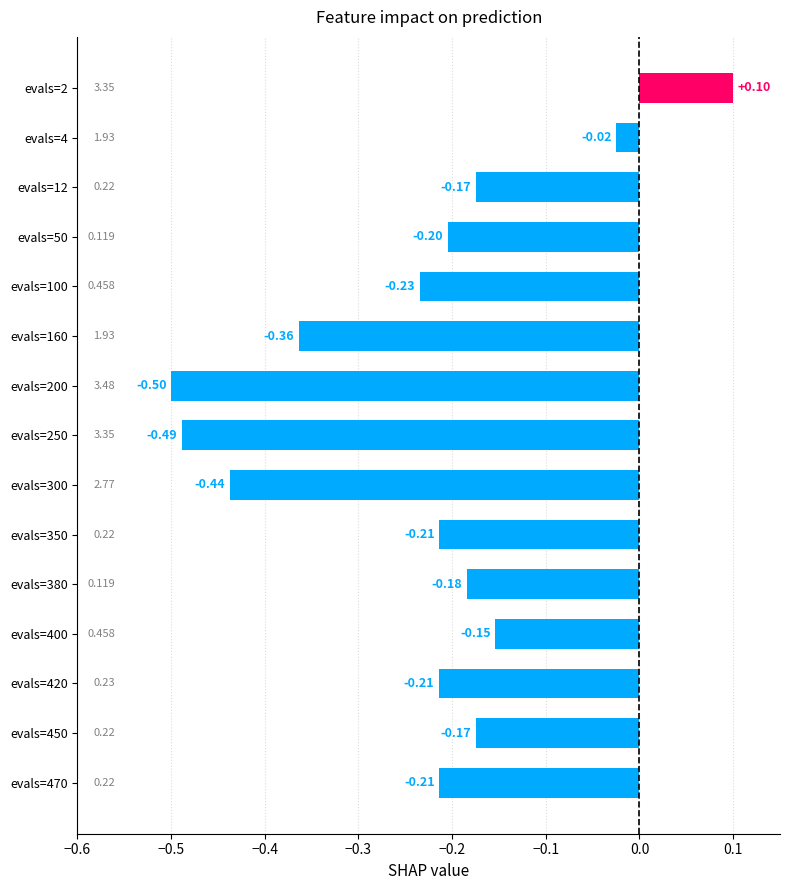

What is the average value?

-0.2